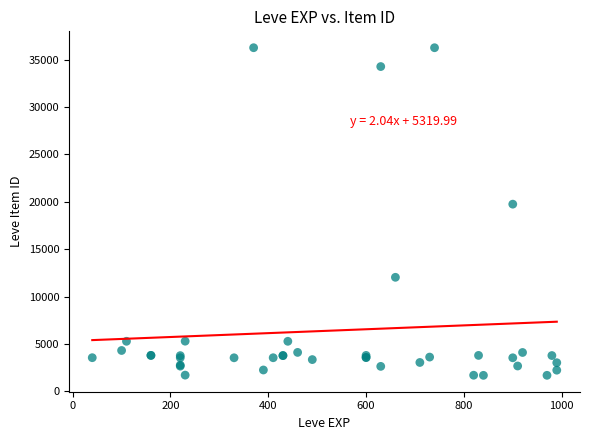

What Y value in the scatter plot is closest to 18967?

19744